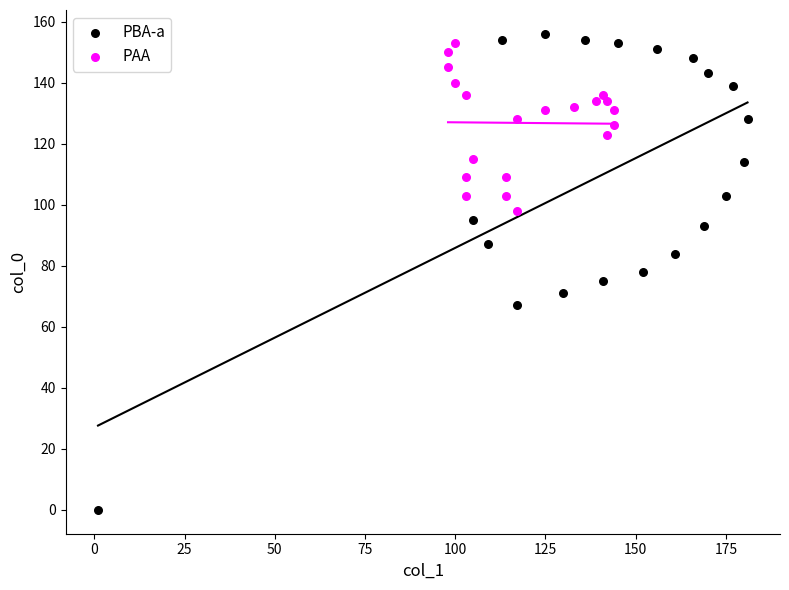

Which series has the widest spread of Y values?

PBA-a